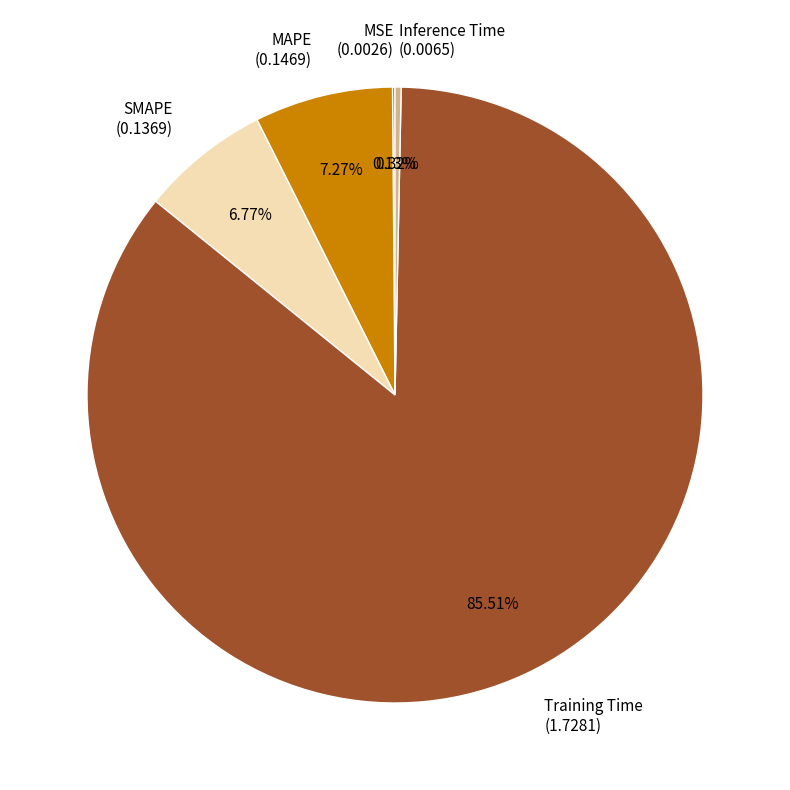

Between Inference Time (0.0065) and Training Time (1.7281), which is larger?

Training Time (1.7281)